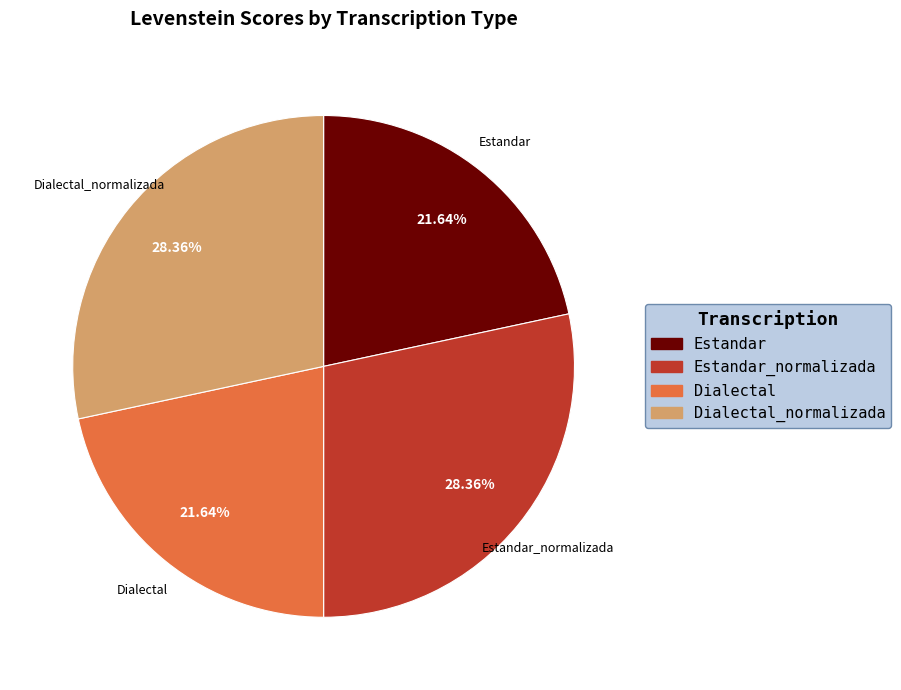

Is there a majority slice in this chart?

No